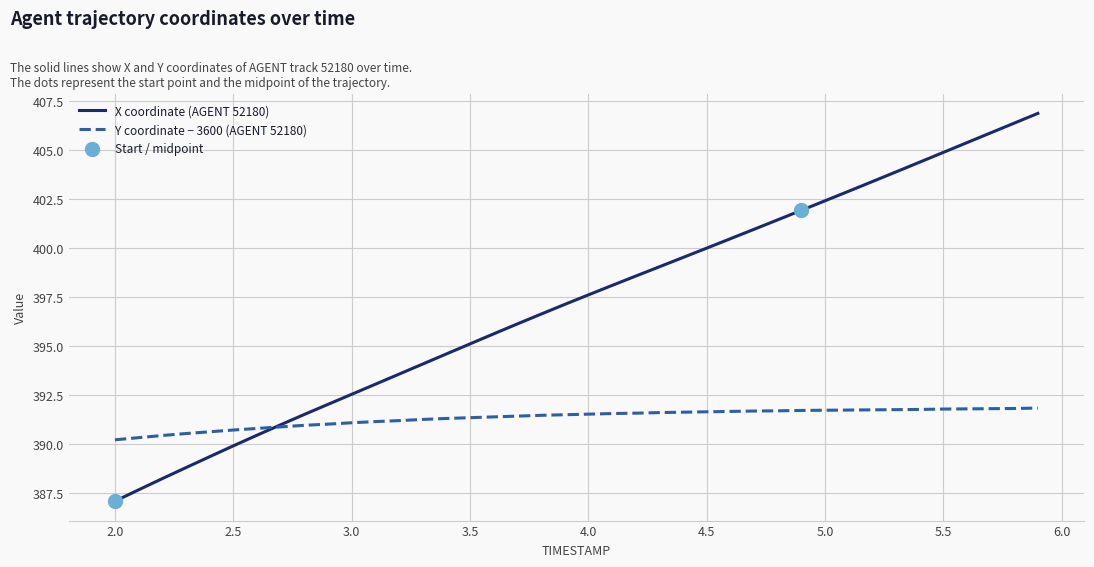

Which series has the largest total across all categories?

X coordinate (AGENT 52180)